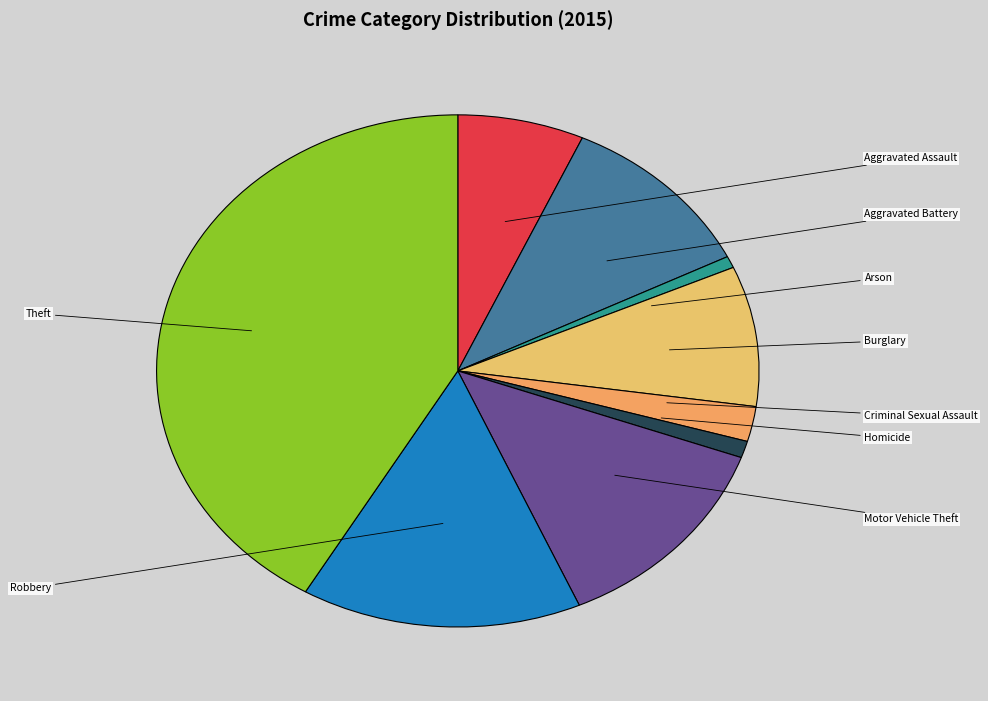

Rank the categories by value from lowest to highest.

Arson, Homicide, Criminal Sexual Assault, Aggravated Assault, Burglary, Aggravated Battery, Motor Vehicle Theft, Robbery, Theft